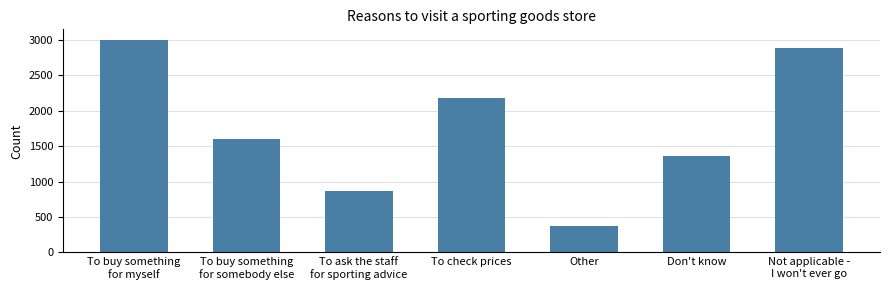

At which label is the value closest to 1683?

To buy something
for somebody else